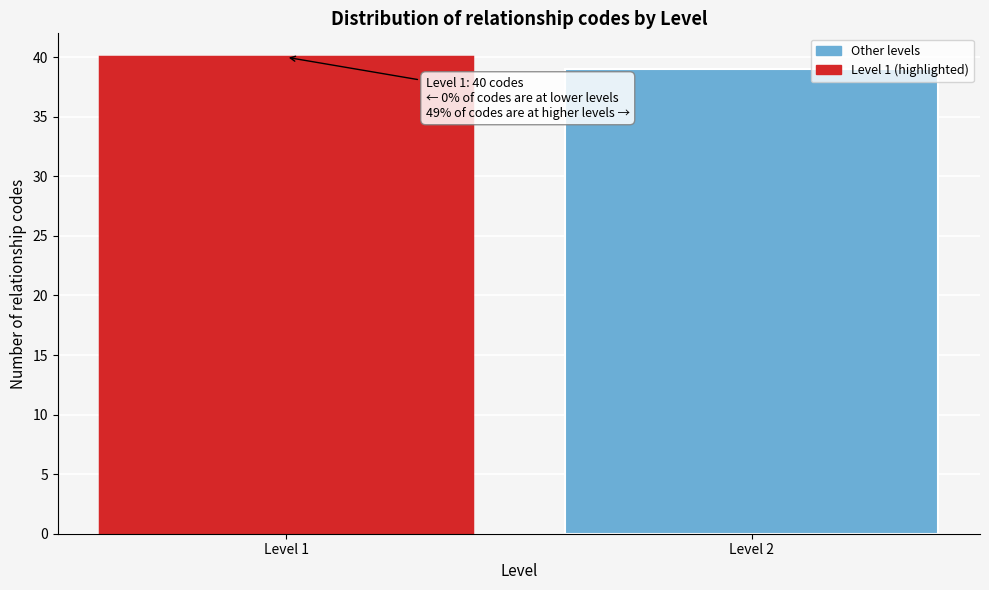

Reading left to right, what are all the values shown in this chart?

Level 1=40	Level 2=39